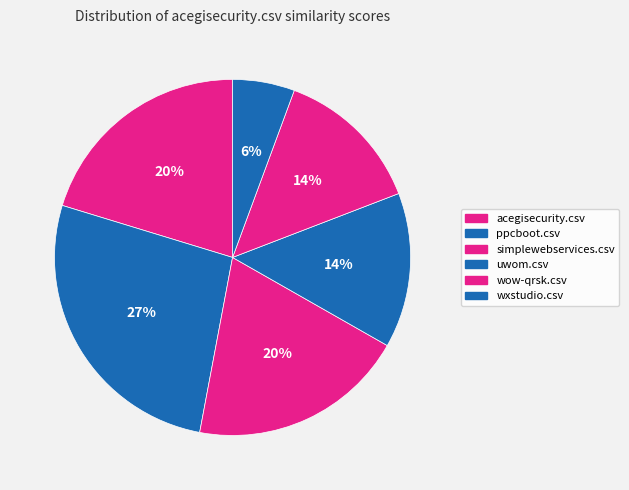

How many slices are in this pie chart?

6